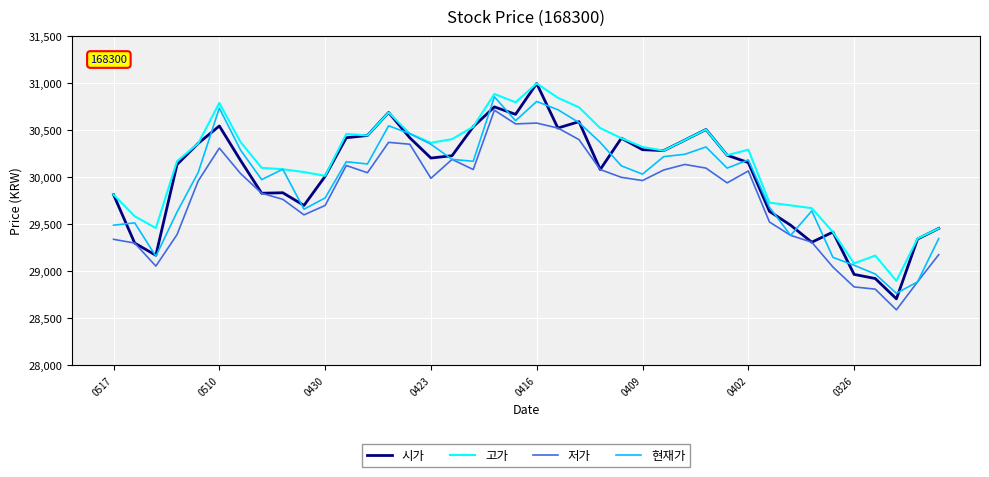

Which series has the widest spread of values?

시가